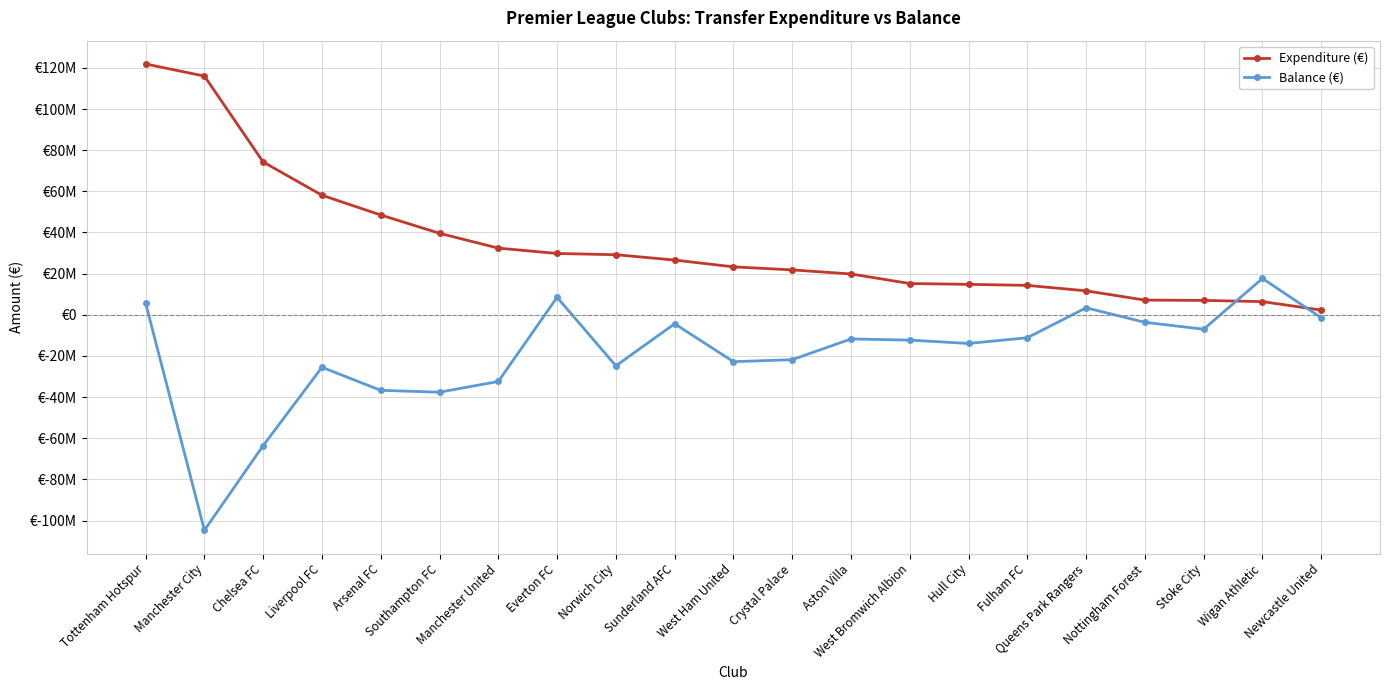

Reading left to right, transcribe all the data shown in this chart.

Expenditure (€): 121880000	116000000	74250000	58100000	48500000	39600000	32400000	29800000	29200000	26600000	23300000	21820000	19840000	15200000	14800000	14300000	11650000	7150000	7000000	6410000	2300000
Balance (€): 5680000	-104700000	-63550000	-25500000	-36700000	-37600000	-32400000	8500000	-24790000	-4370000	-22770000	-21820000	-11740000	-12300000	-13920000	-11150000	3400000	-3650000	-7000000	17650000	-1430000